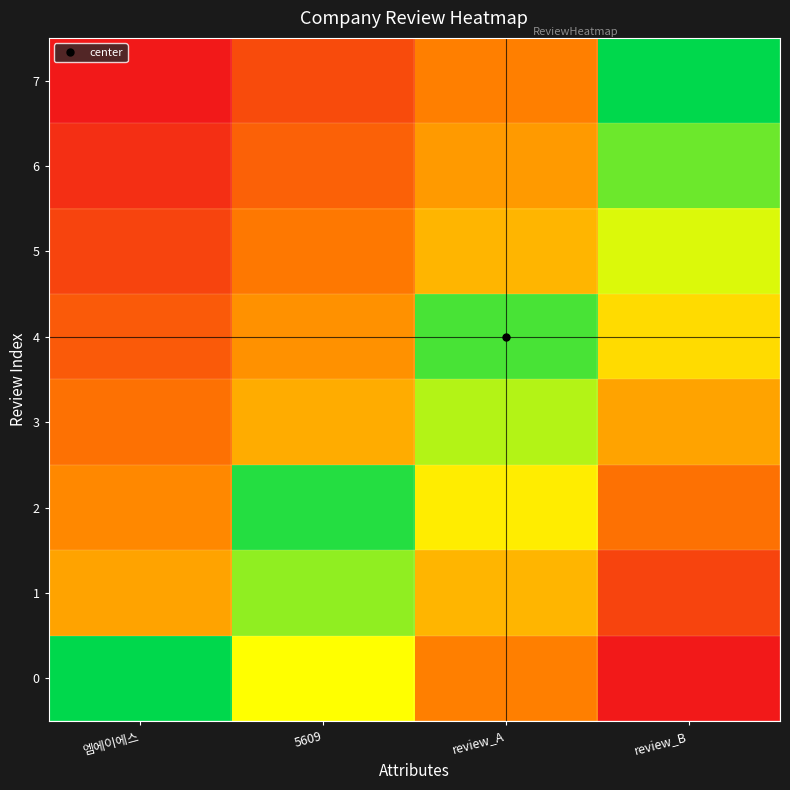

Rank the series at review_A from highest to lowest value.

4, 3, 2, 1, 5, 6, 0, 7